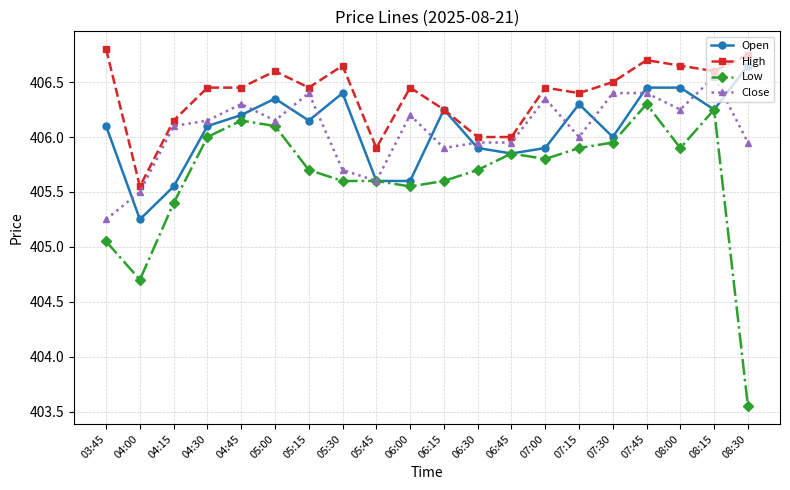

What is the highest value of the Low series?

406.3